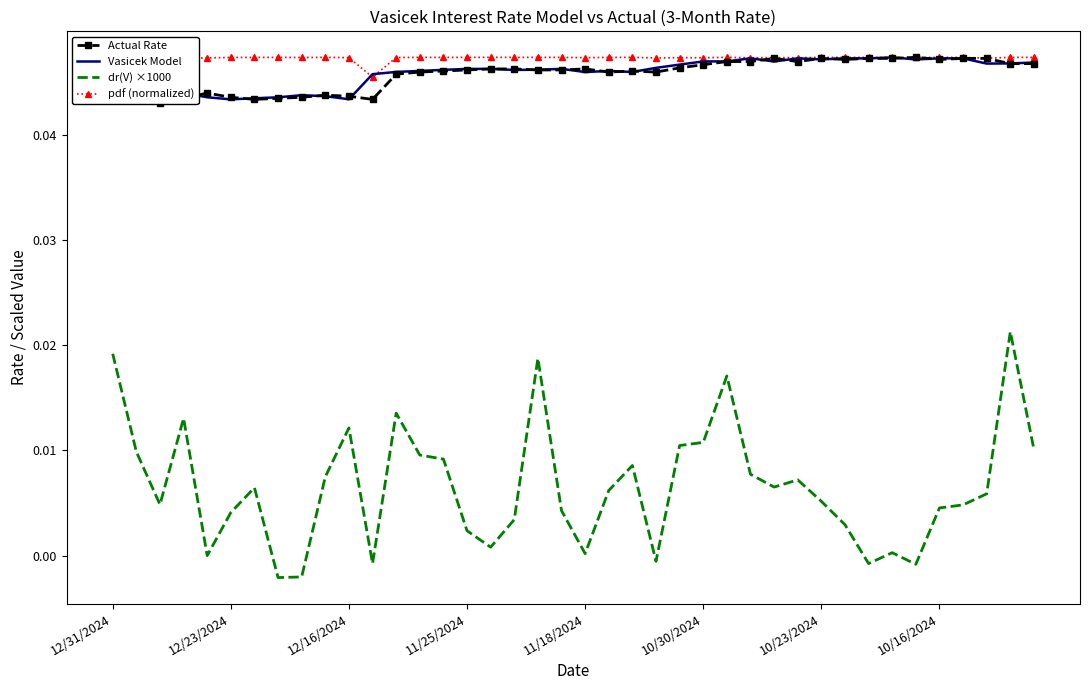

After their last crossing, which series has the higher values: pdf (normalized) or Vasicek Model?

pdf (normalized)